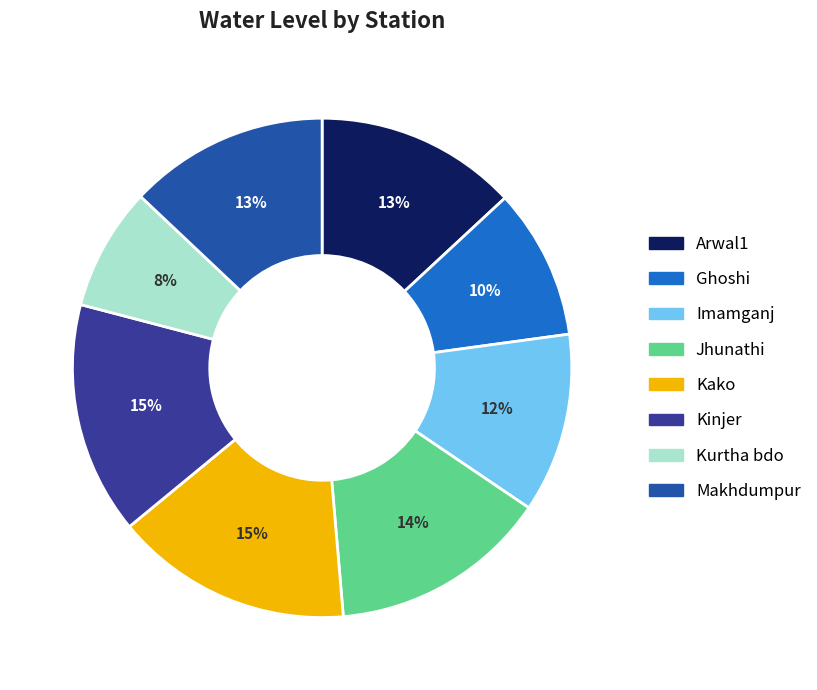

Combined, do Ghoshi and Kurtha bdo account for over 50%?

No